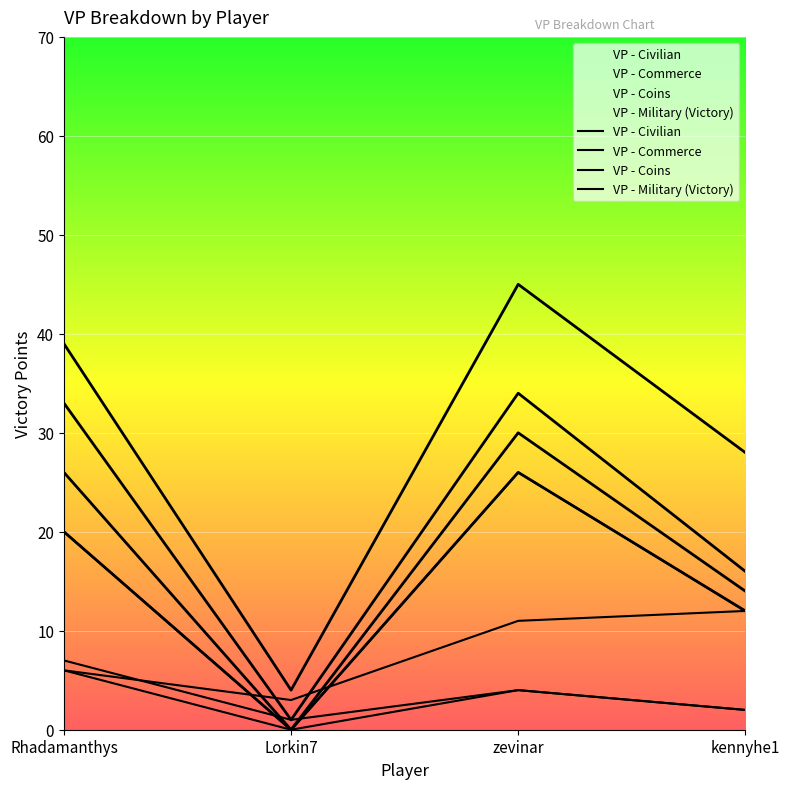

What is the sum of the VP - Commerce values at Rhadamanthys and Lorkin7?

6